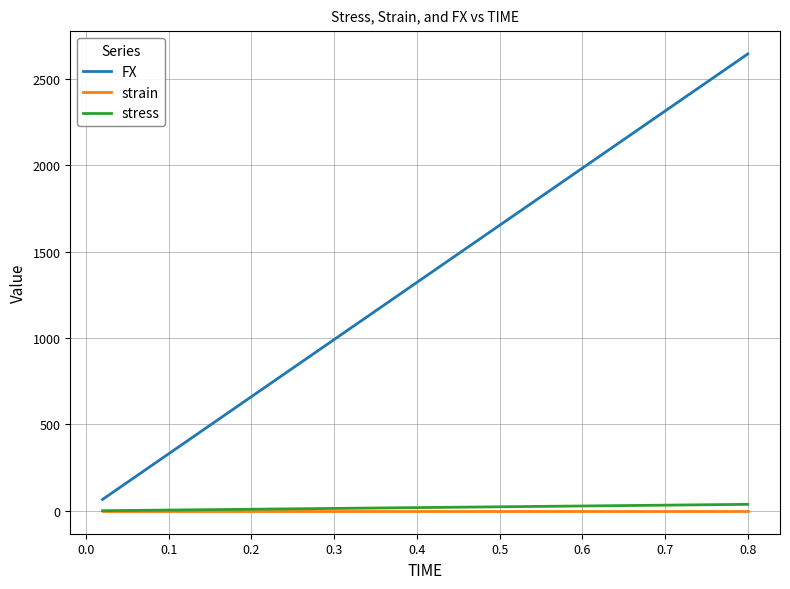

What is the minimum value for FX?

66.1